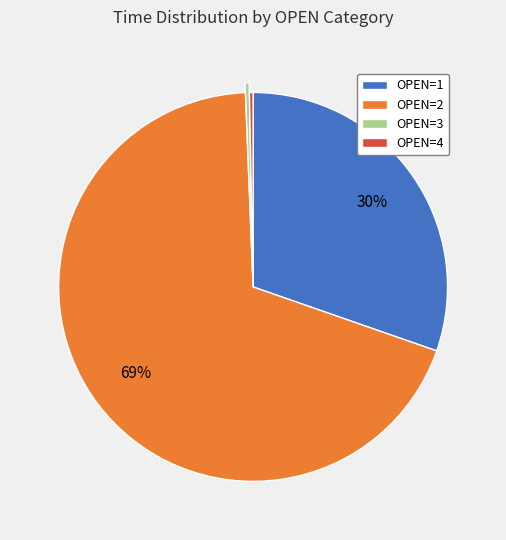

Is the sum of OPEN=4 and OPEN=3 greater than half?

No